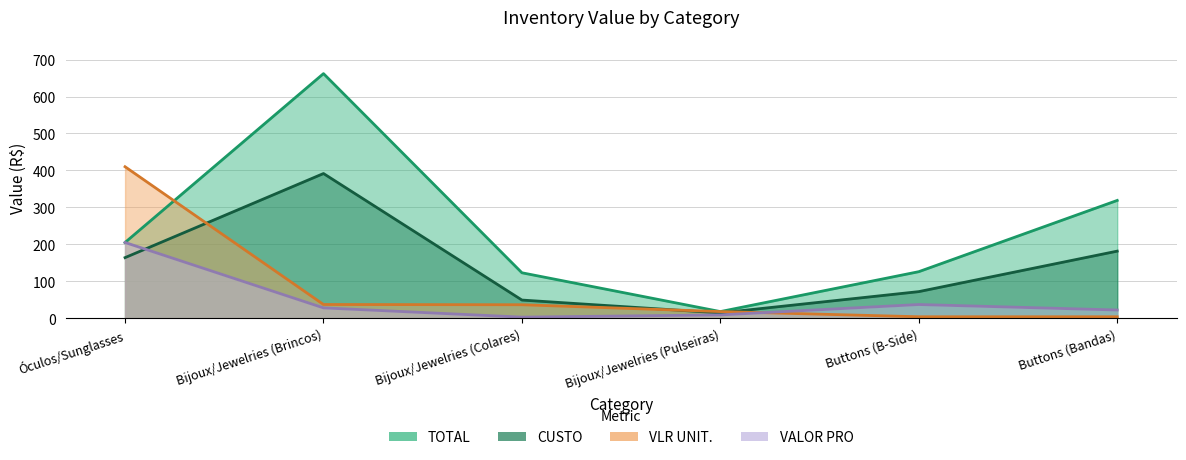

True or false: CUSTO and TOTAL intersect in this chart.

False